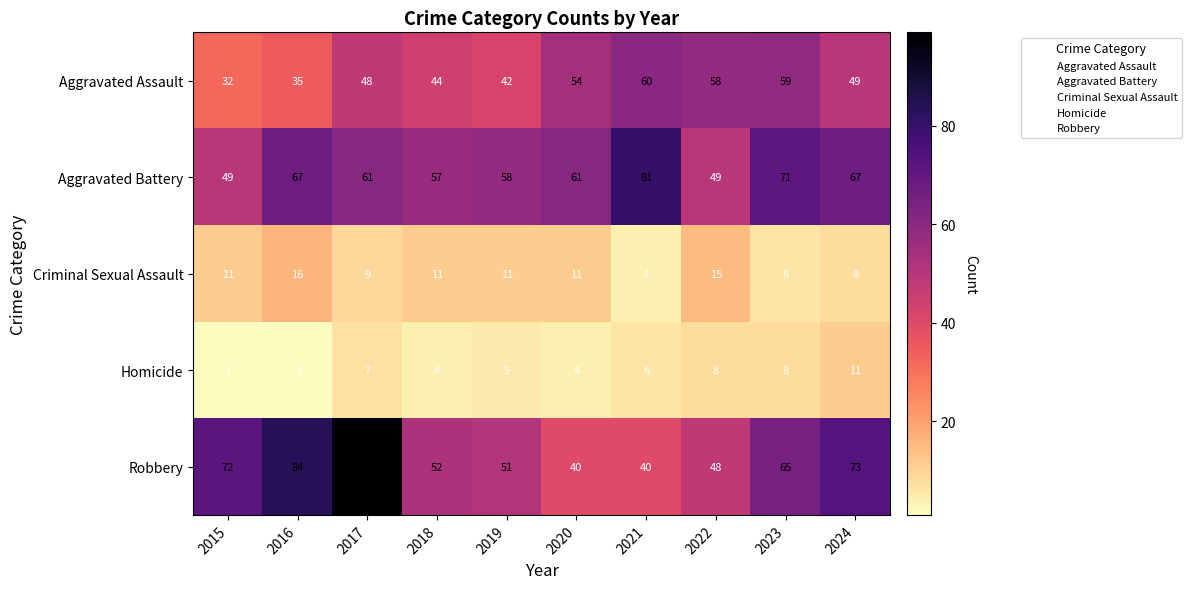

What is the difference between the second highest and minimum values in the Aggravated Assault series?

27